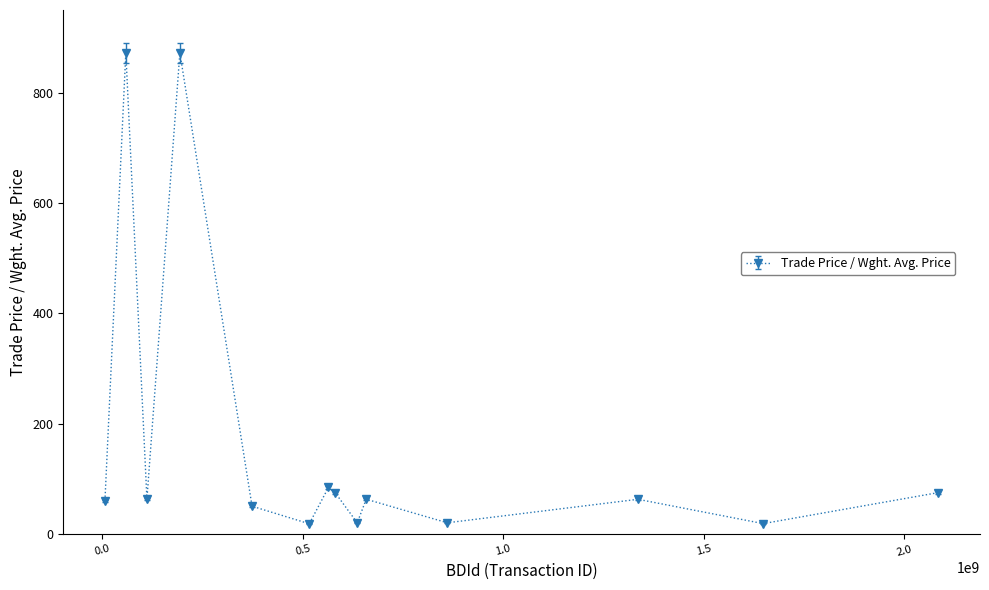

What is the difference between the maximum and second lowest values?

853.8